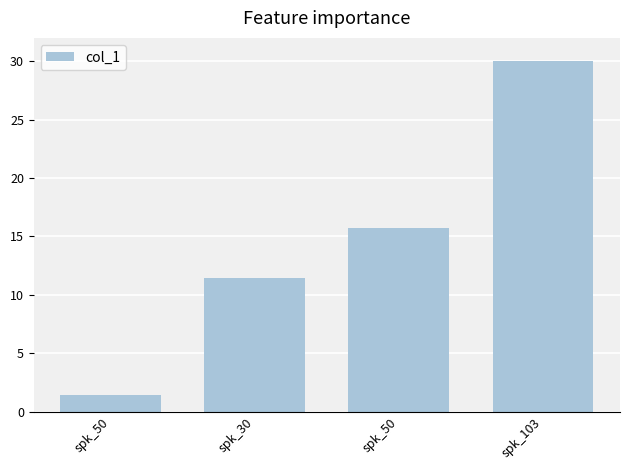

Count the number of data series in this chart.

1